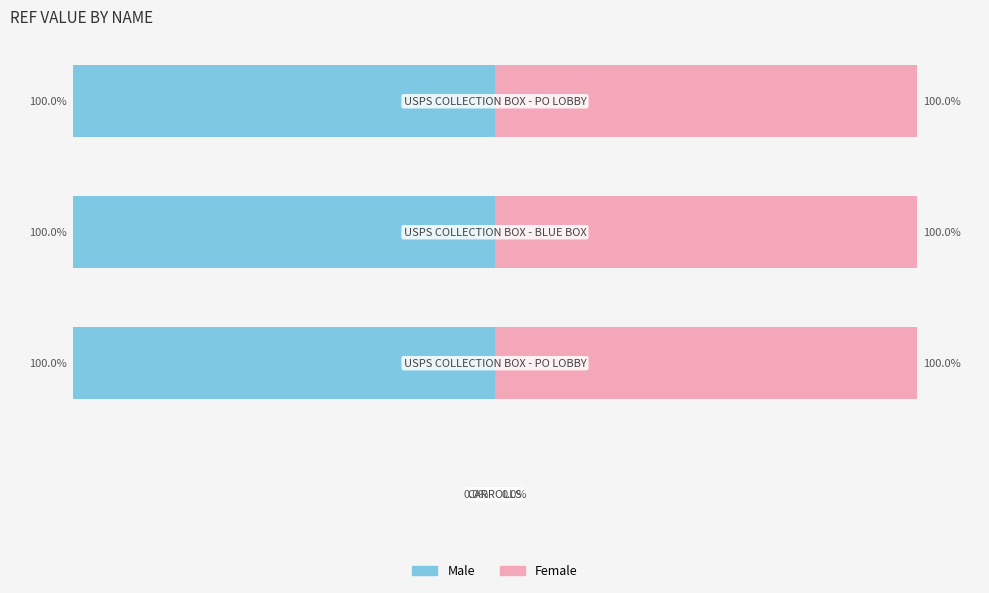

Rank the series by their maximum value, from lowest to highest.

Male, Female